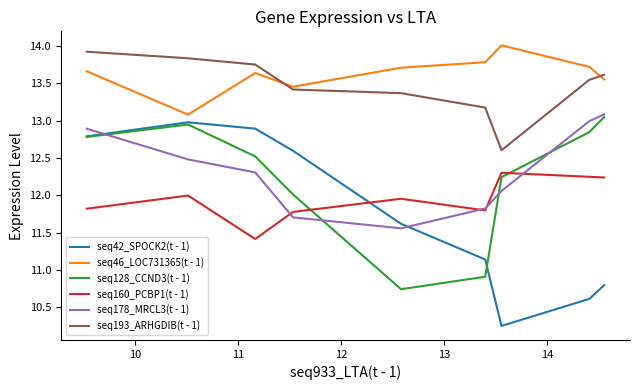

What is the highest value of the seq178_MRCL3(t - 1) series?

13.1